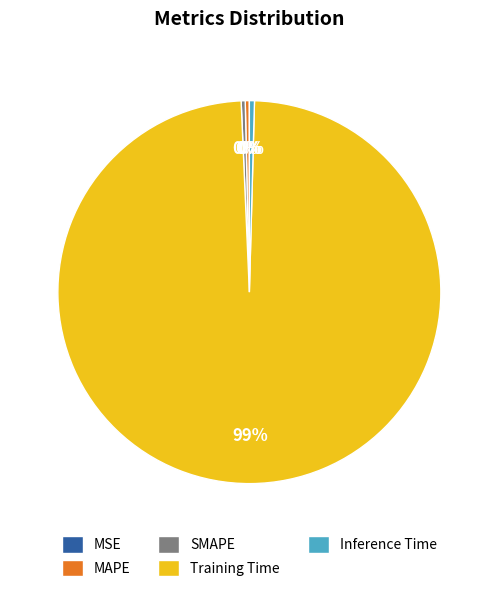

Is there a majority slice in this chart?

Yes